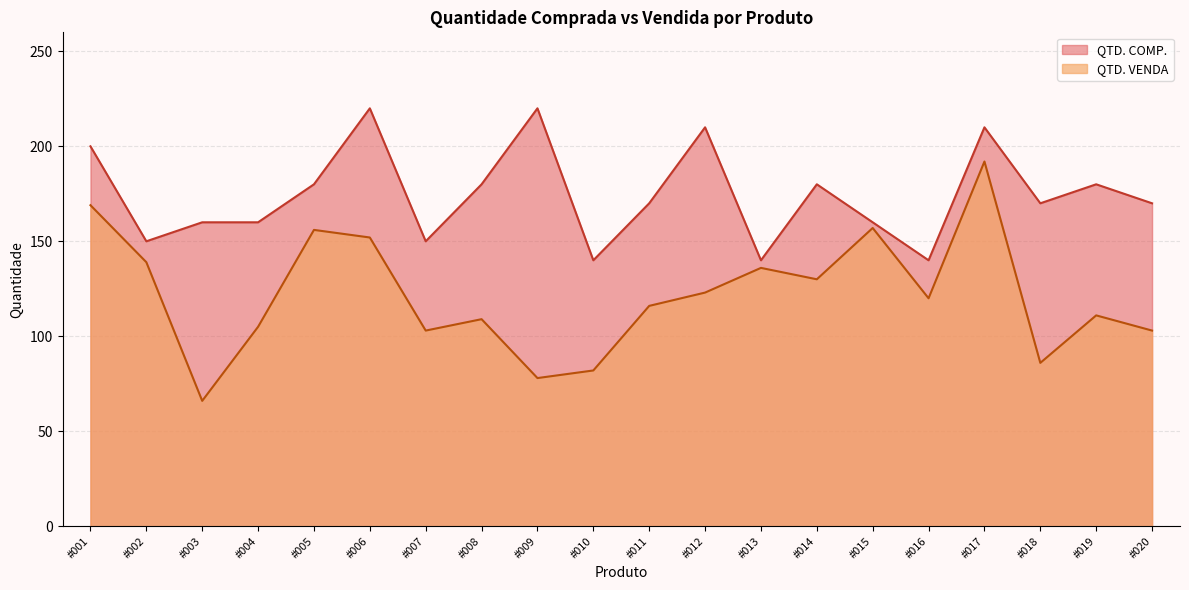

What is the spread (max minus min) of values at #013?

4